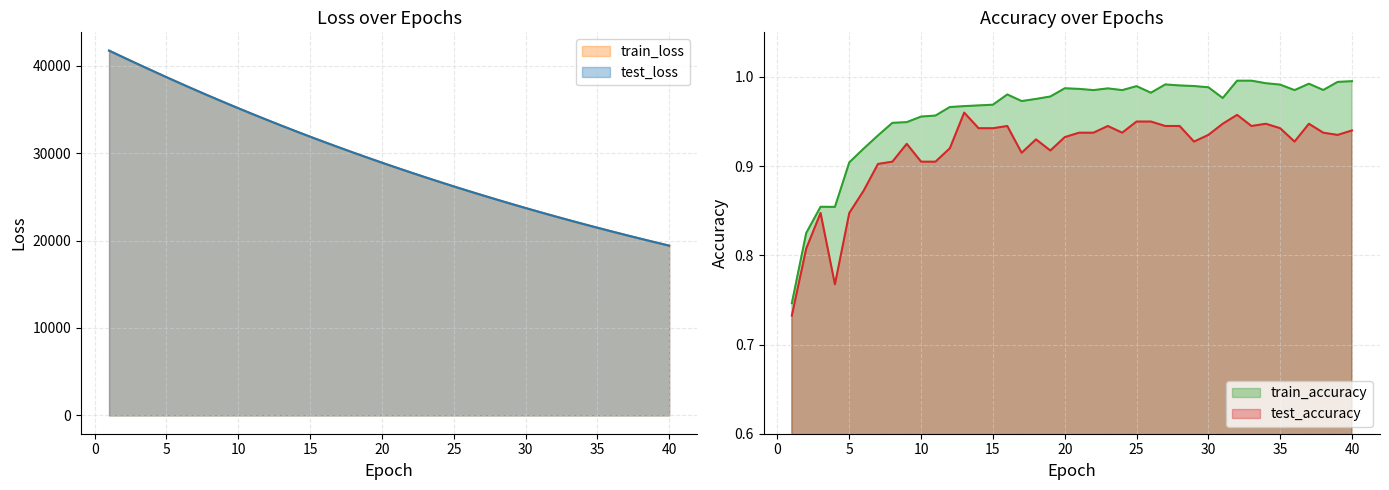

True or false: train_loss and train_accuracy intersect in this chart.

False